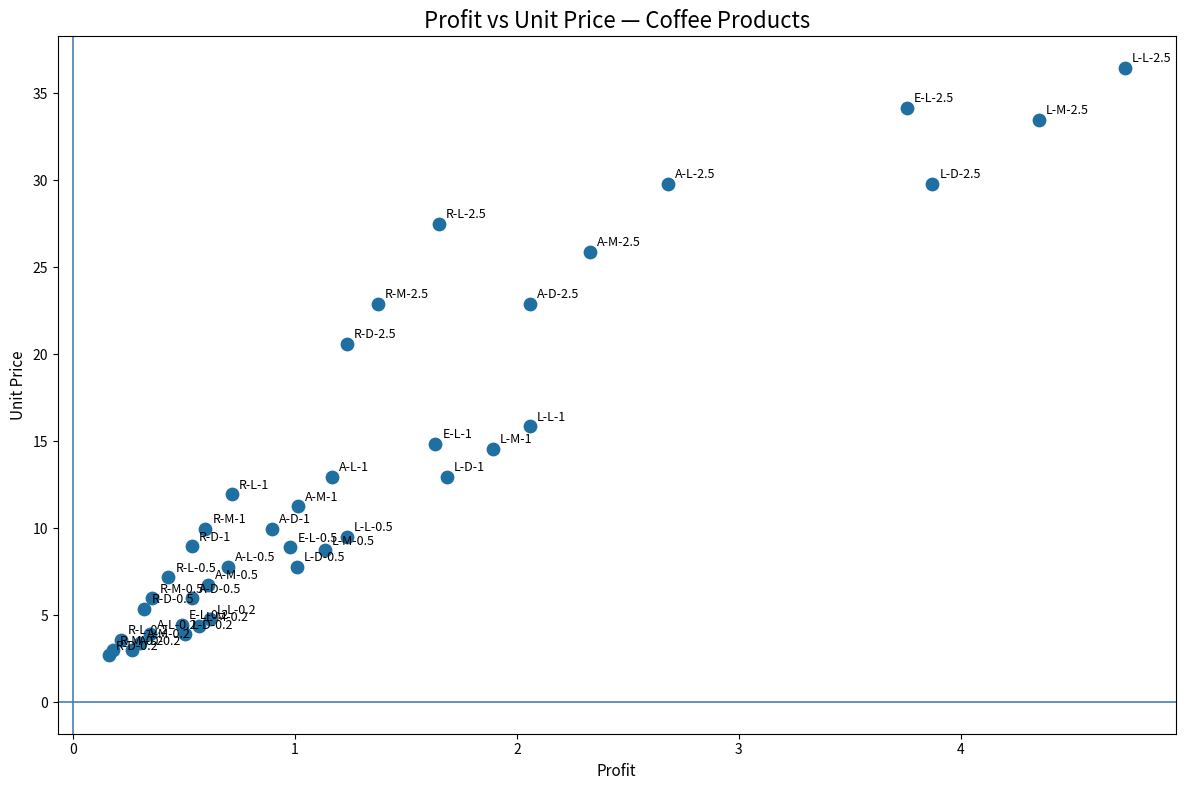

What Y value in the scatter plot is closest to 19?

20.6